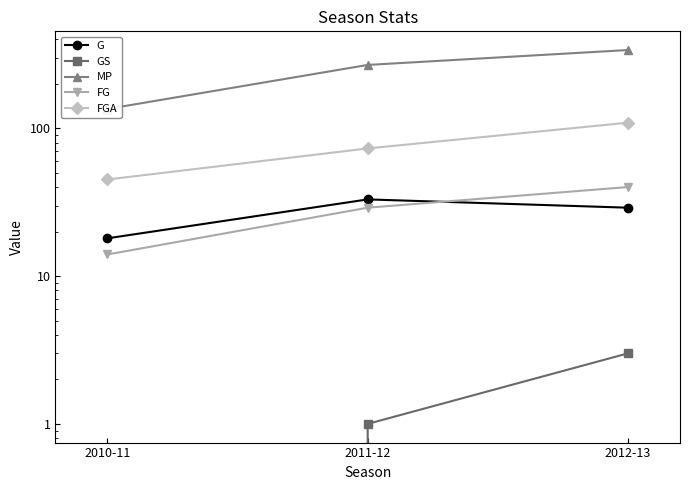

What is the highest value of the FG series?

40